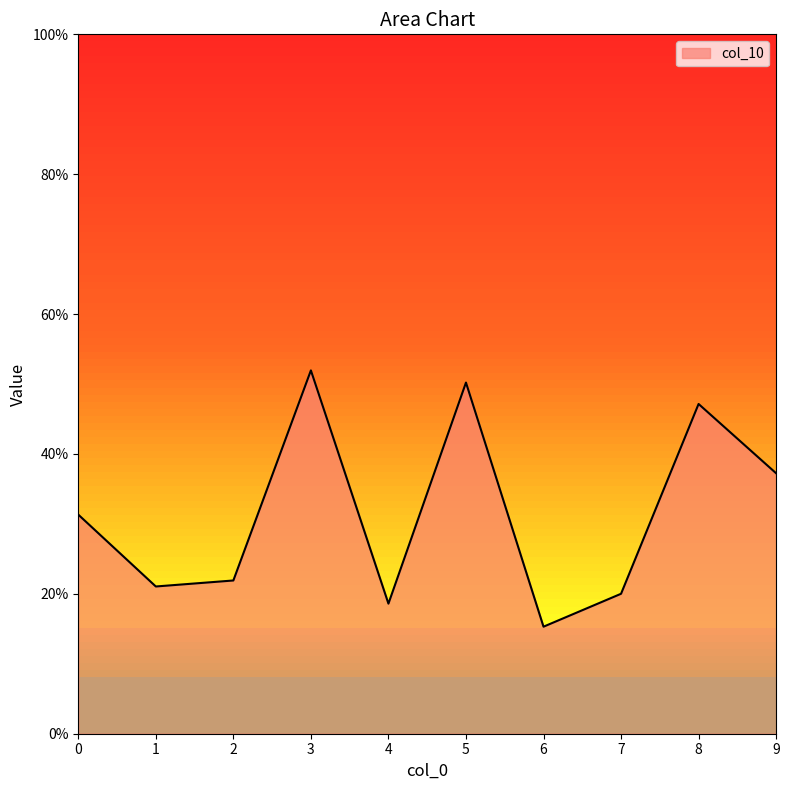

What is the change in value from 0 to 5?

+0.2